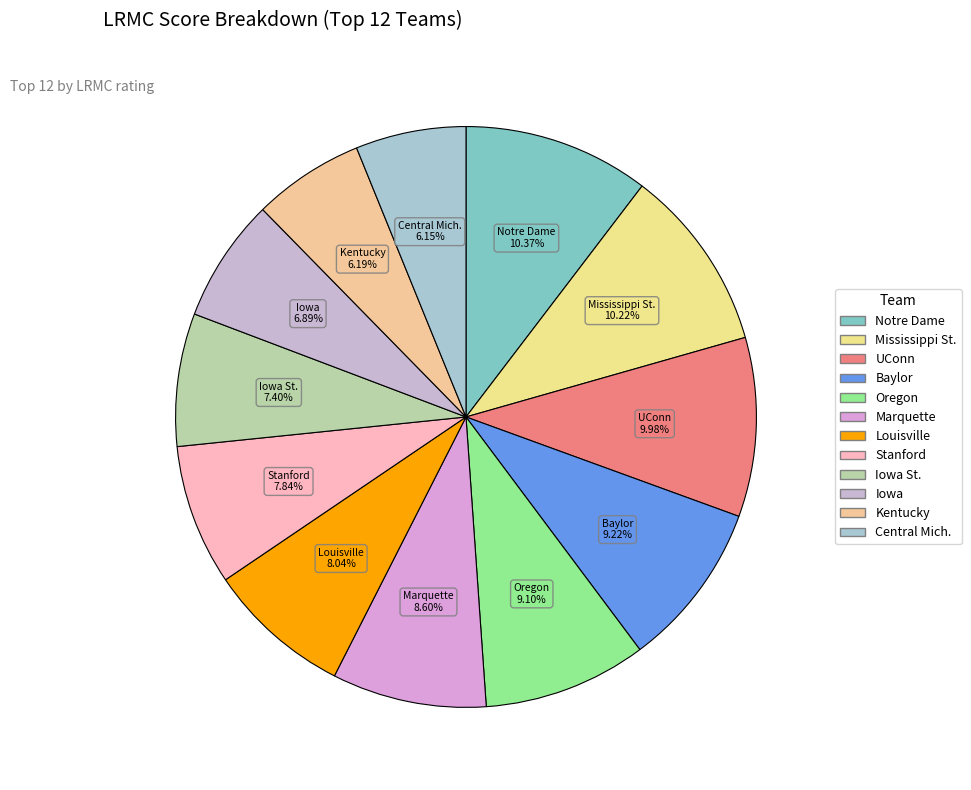

How many segments does this pie chart have?

12